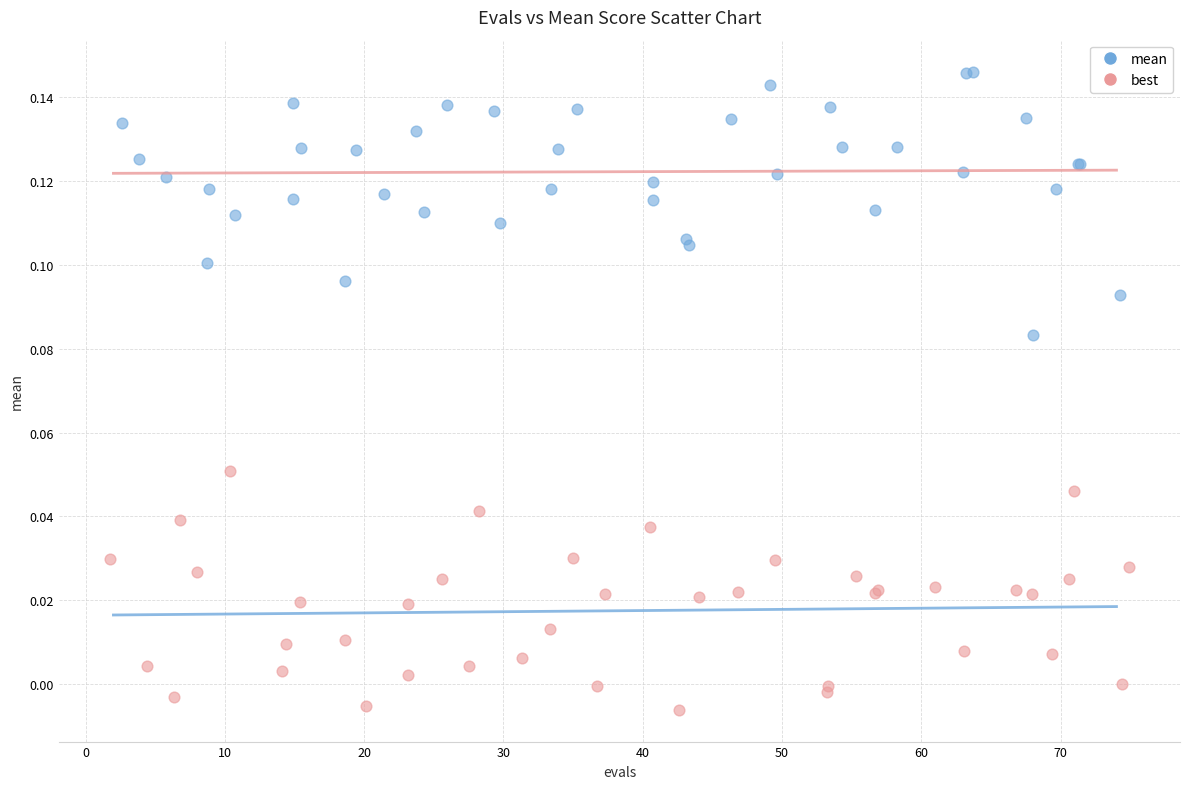

What are all the series names shown in the legend?

mean, best